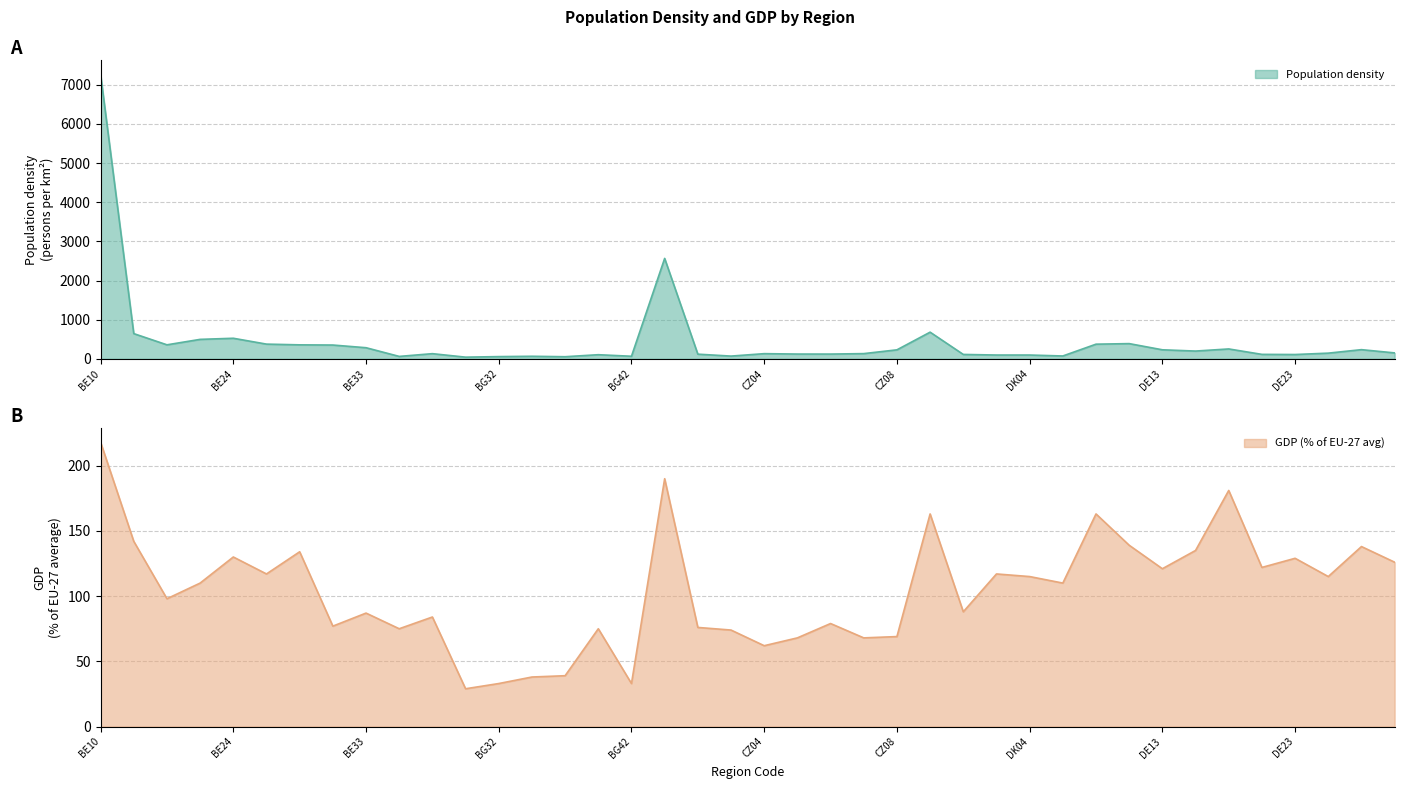

What is the difference between the Population density values at DE12 and DE11?

14.4